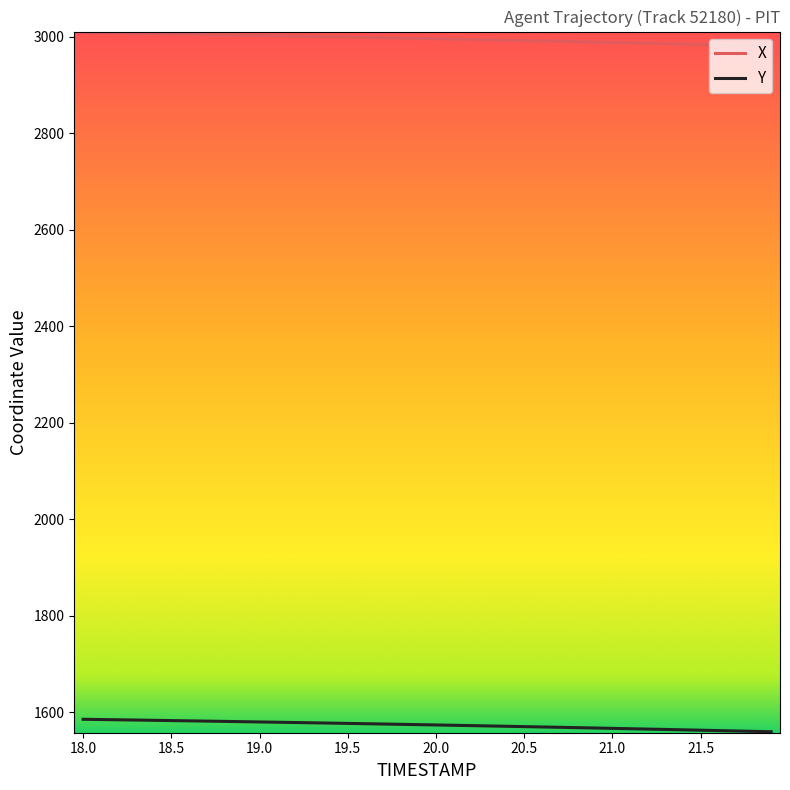

True or false: Y and X intersect in this chart.

False